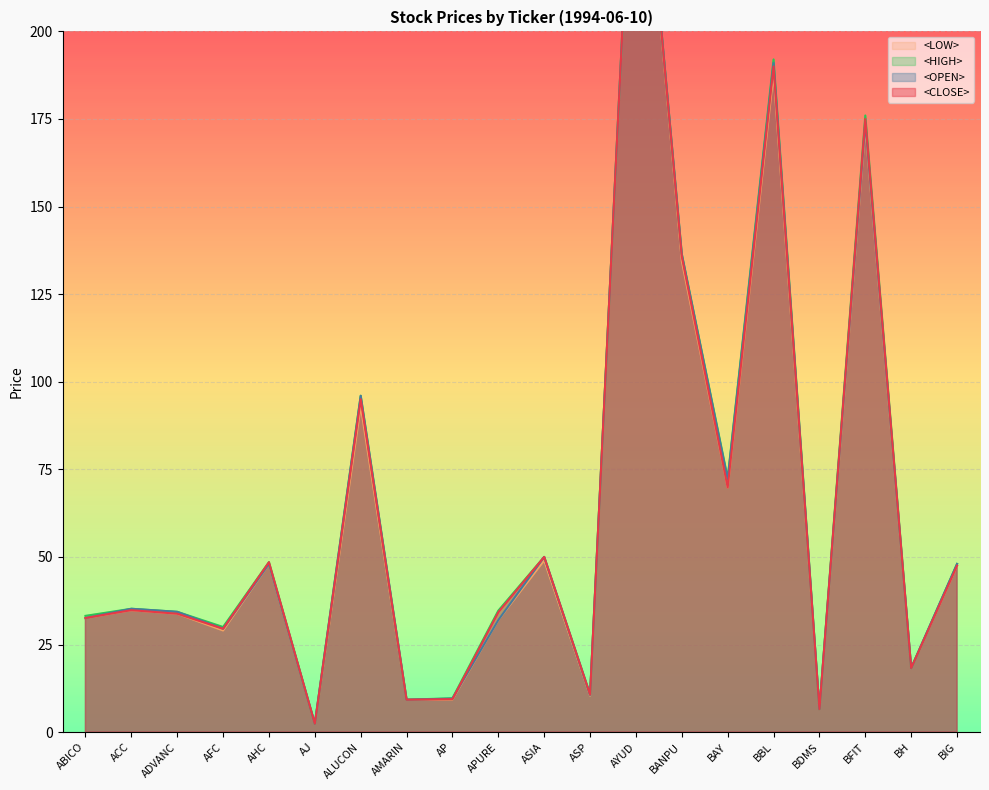

What is the minimum value shown in the chart?

2.4